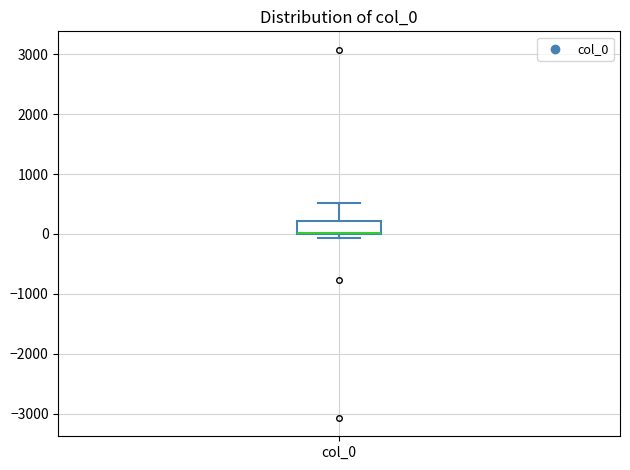

Where does the upper whisker of the box for col_0 end on the y-axis? The values are not printed on the chart, so give them approximately, as read against the axis.

500